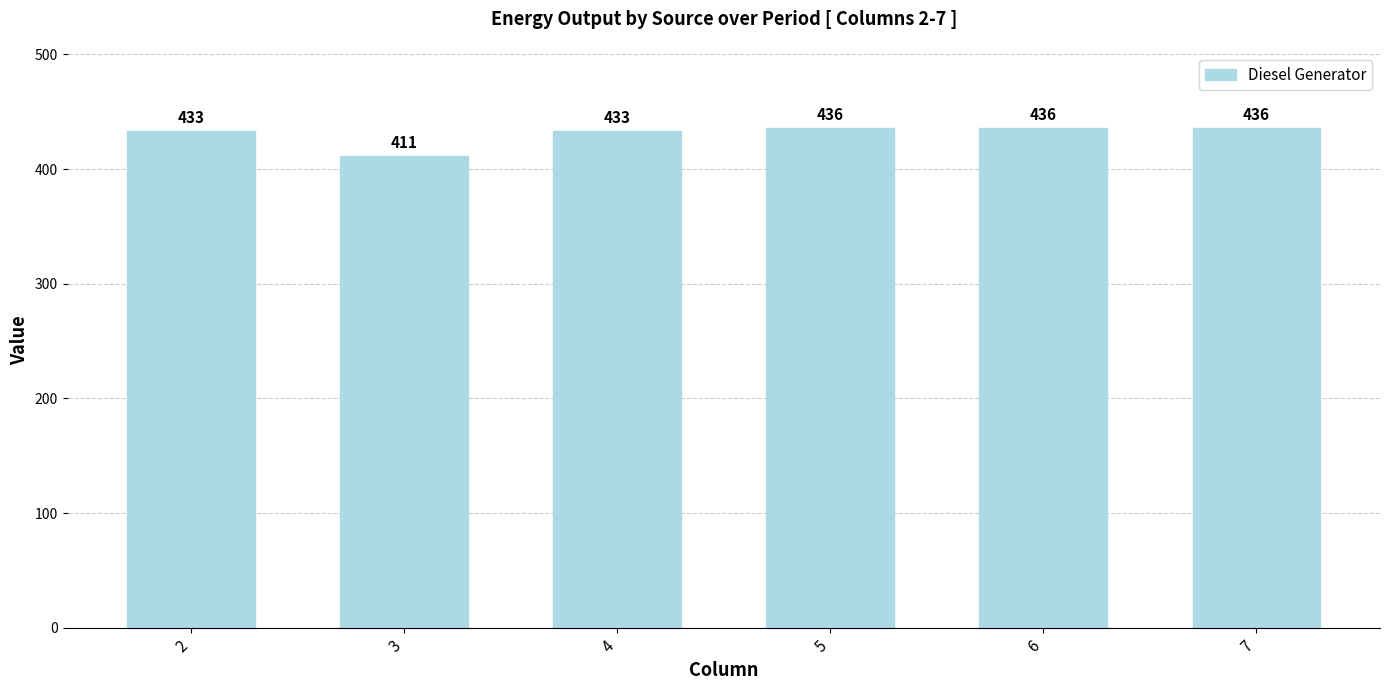

What is the value of the 3rd bar from the left?

433